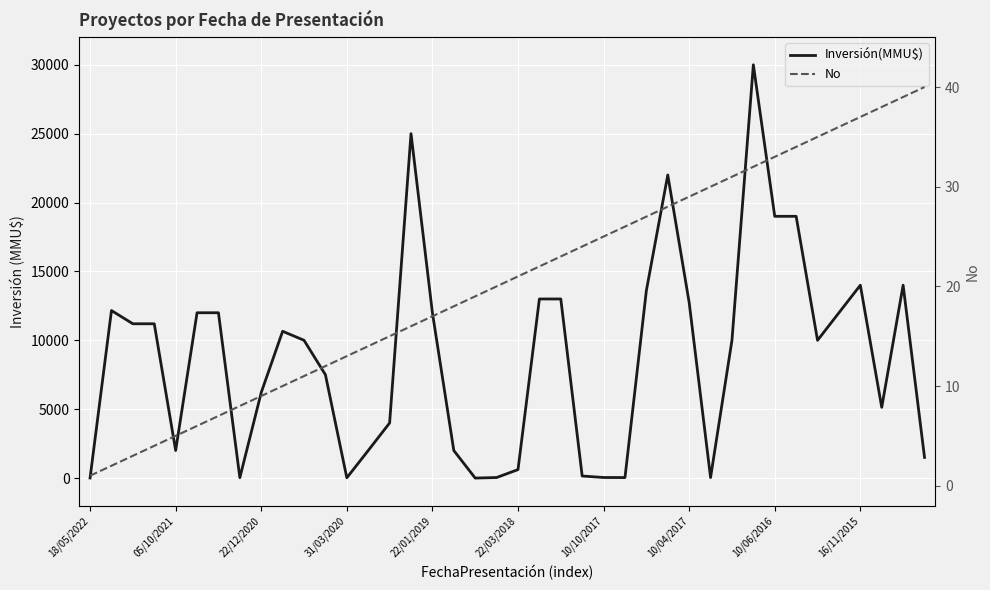

At which category is the sum across all series the highest?

31